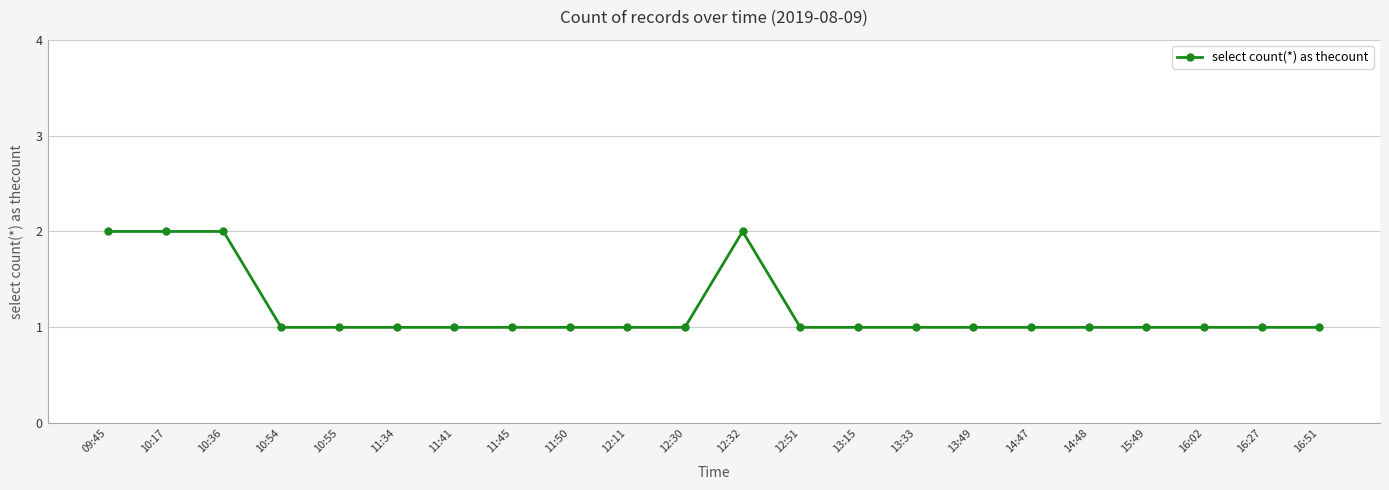

What is the average value?

1